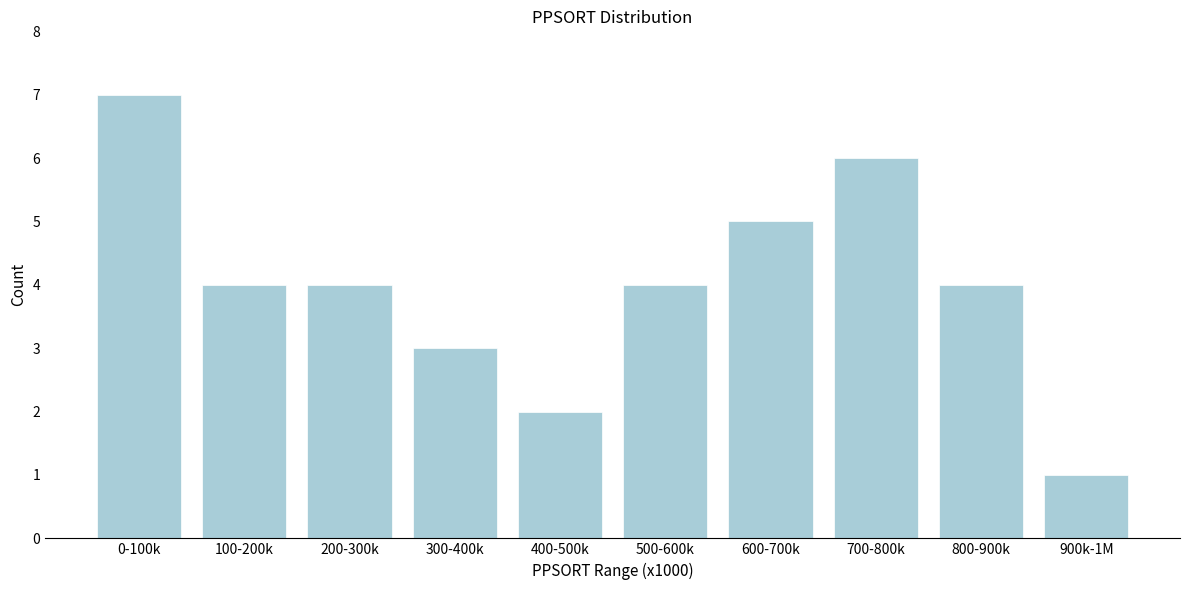

Reading left to right, what are all the values shown in this chart?

7	4	4	3	2	4	5	6	4	1